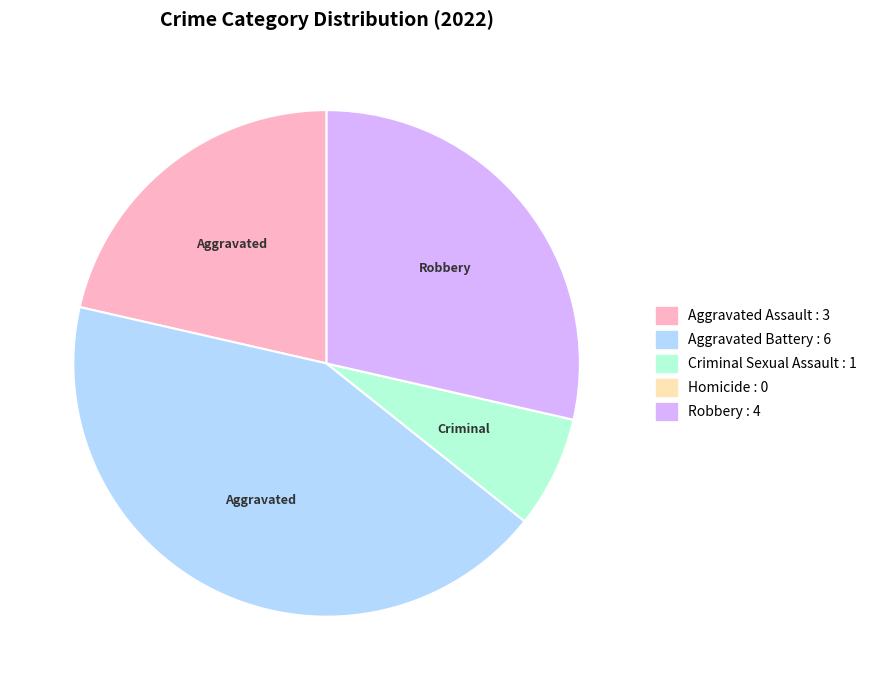

Is there a majority slice in this chart?

No